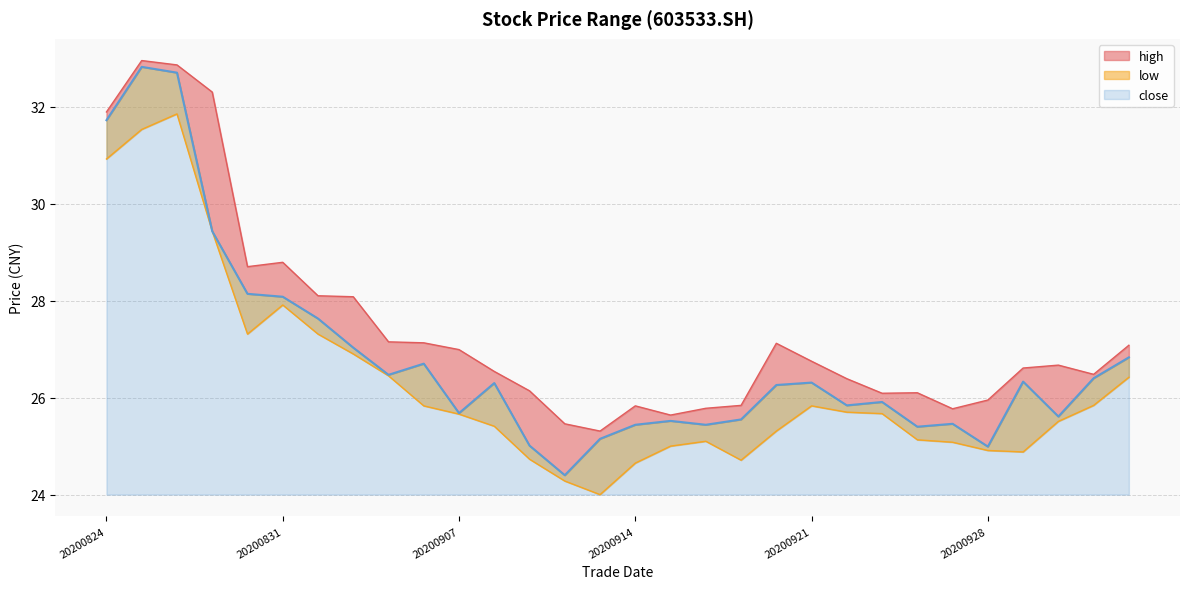

True or false: high has more than 2 interior local peaks.

True